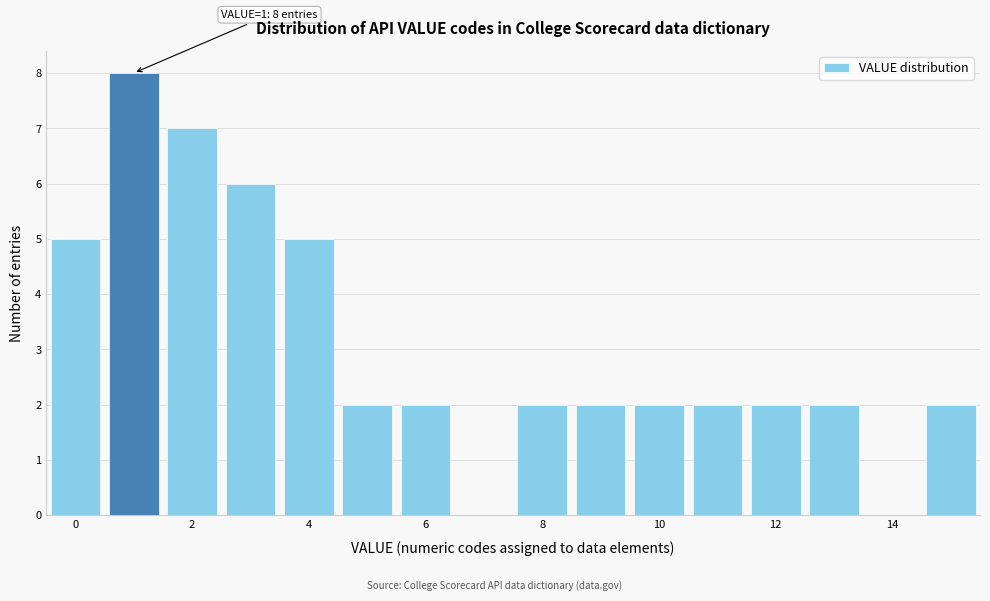

Over which range of the x-axis is the bar tallest?

0.5 to 1.5